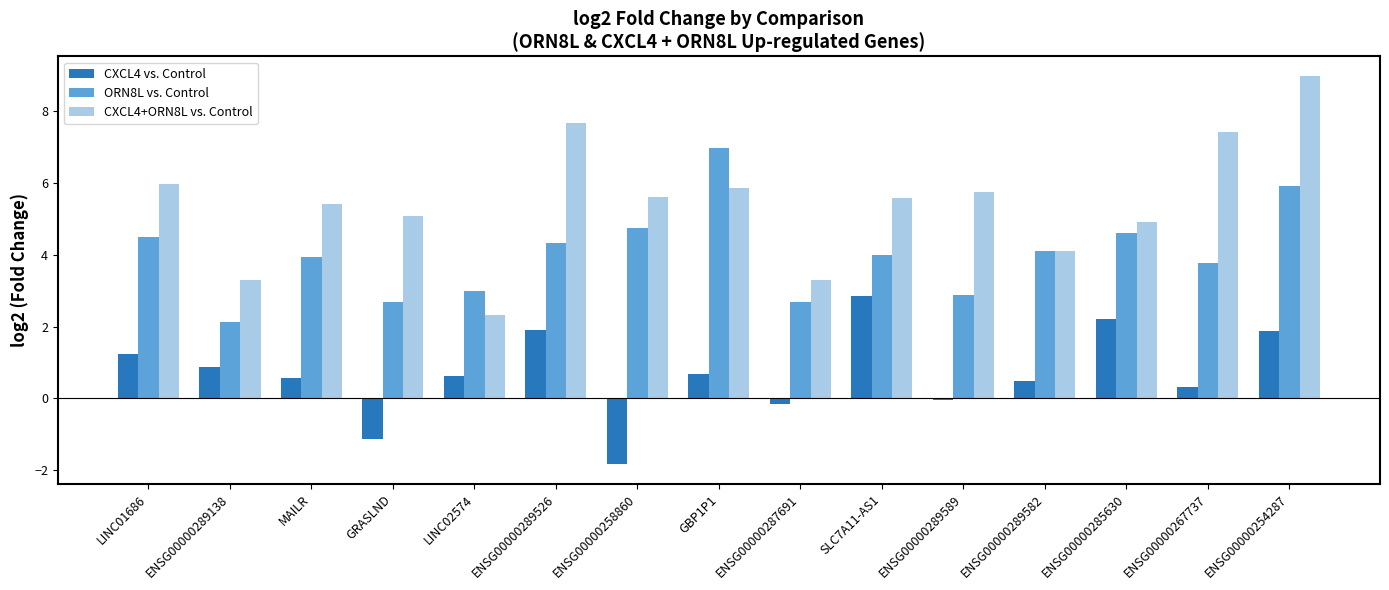

What is the sum of the CXCL4+ORN8L vs. Control values at GBP1P1 and ENSG00000289526?

13.5